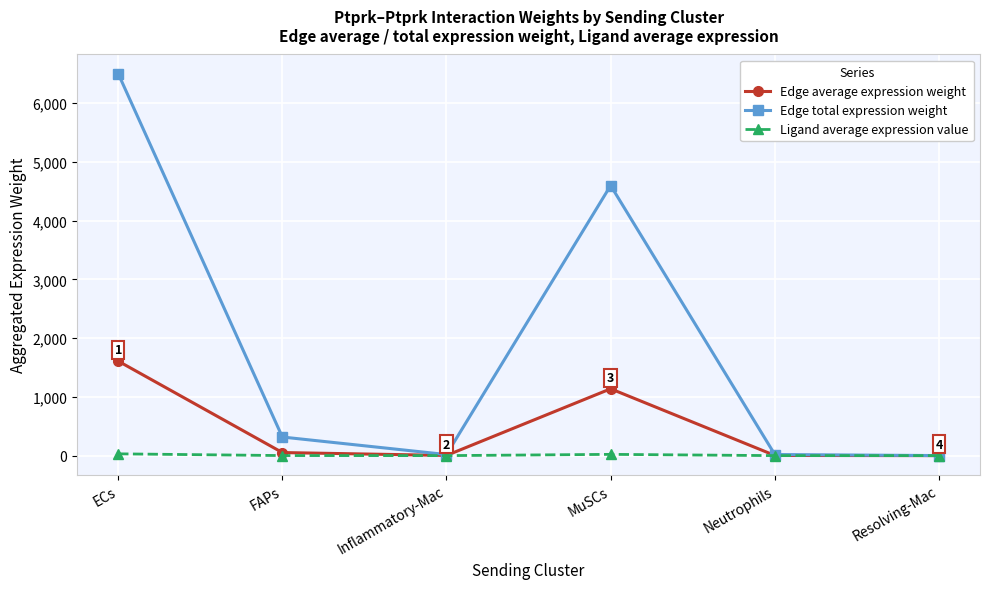

List the series in order of their overall mean, lowest first.

Ligand average expression value, Edge average expression weight, Edge total expression weight